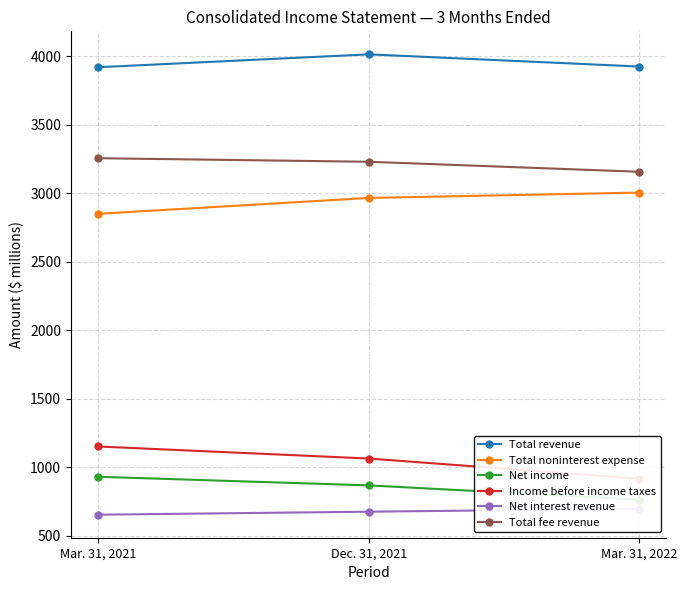

What is the difference between the maximum and second lowest values in the Total noninterest expense series?

39